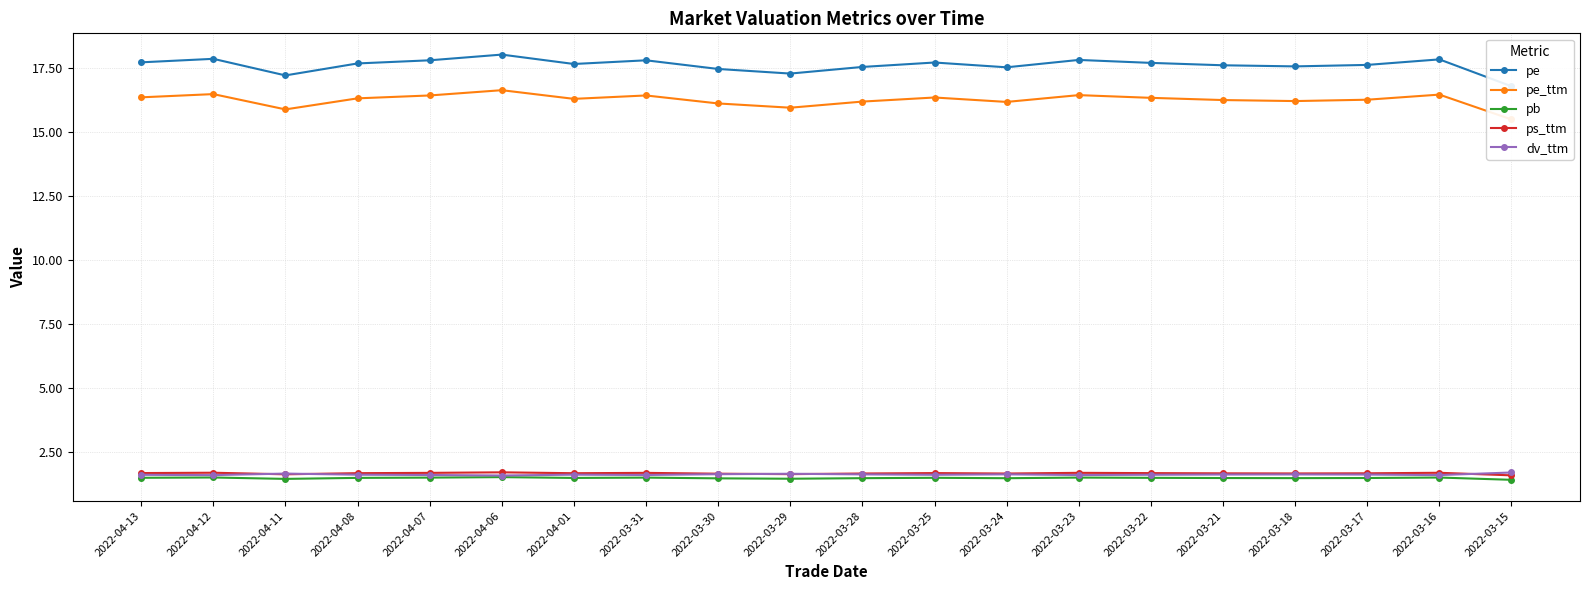

At which category does pb reach its first local peak?

2022-04-12